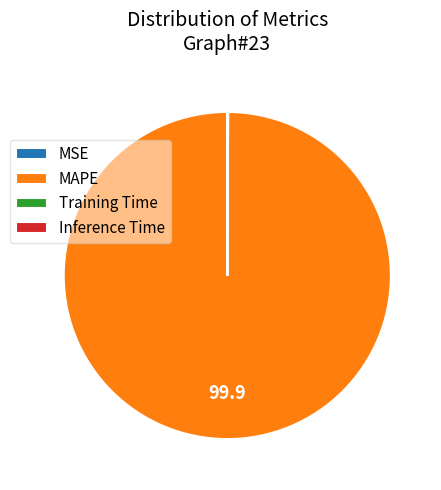

What is the largest slice in the pie chart?

MAPE